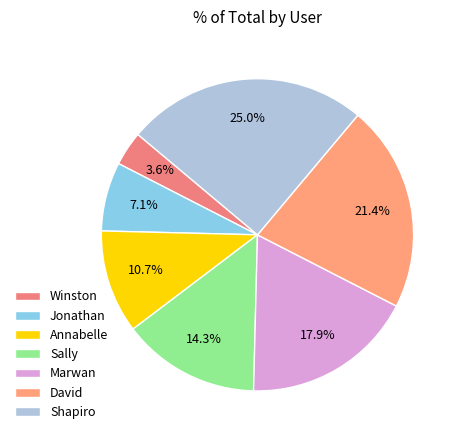

Which category has the biggest portion of the pie?

Shapiro